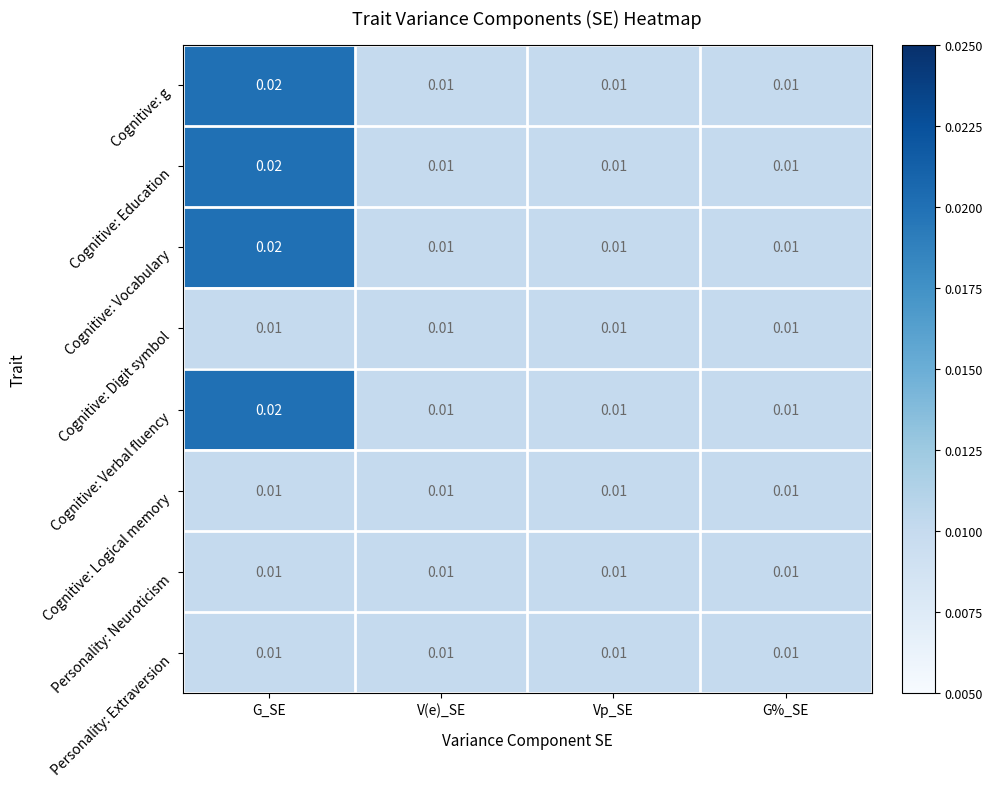

At which category is the sum across all series the highest?

G_SE